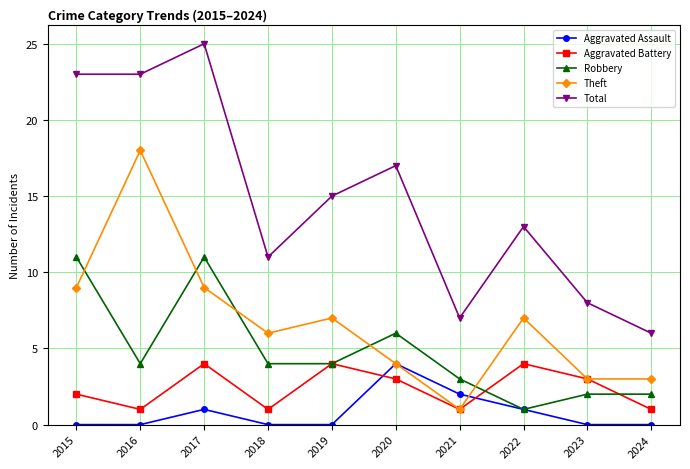

How many values in the Aggravated Battery series are below 3?

5